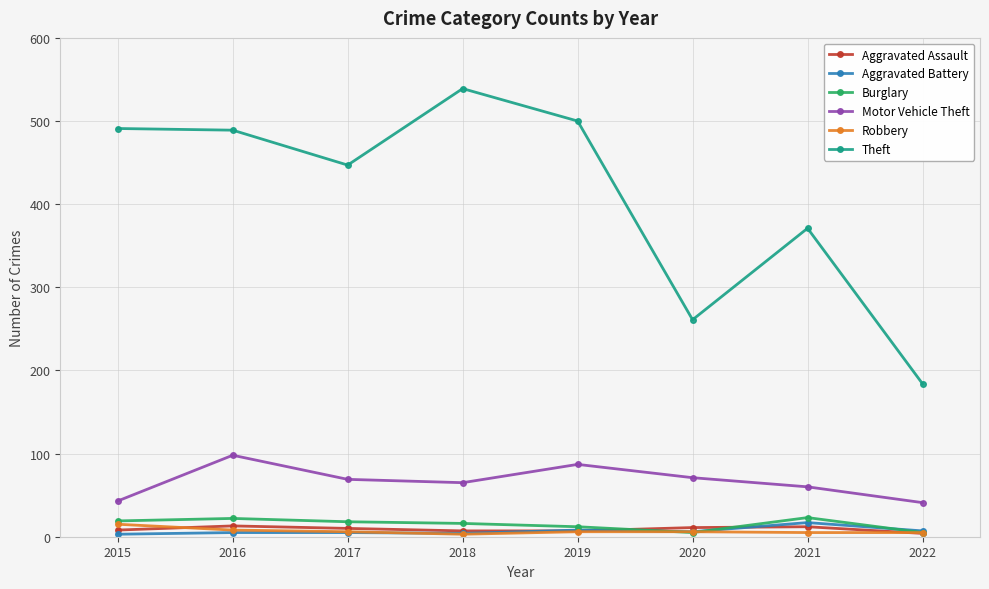

What is the difference between the Motor Vehicle Theft values at 2018 and 2015?

22